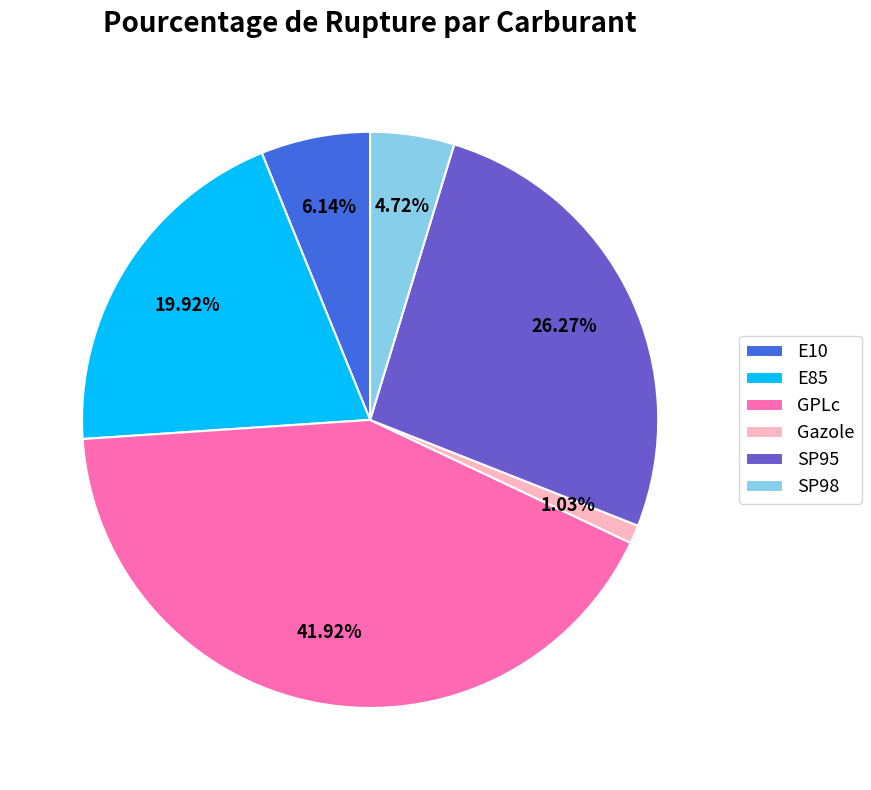

To the nearest percent, what is the combined percentage of Gazole and GPLc?

43%